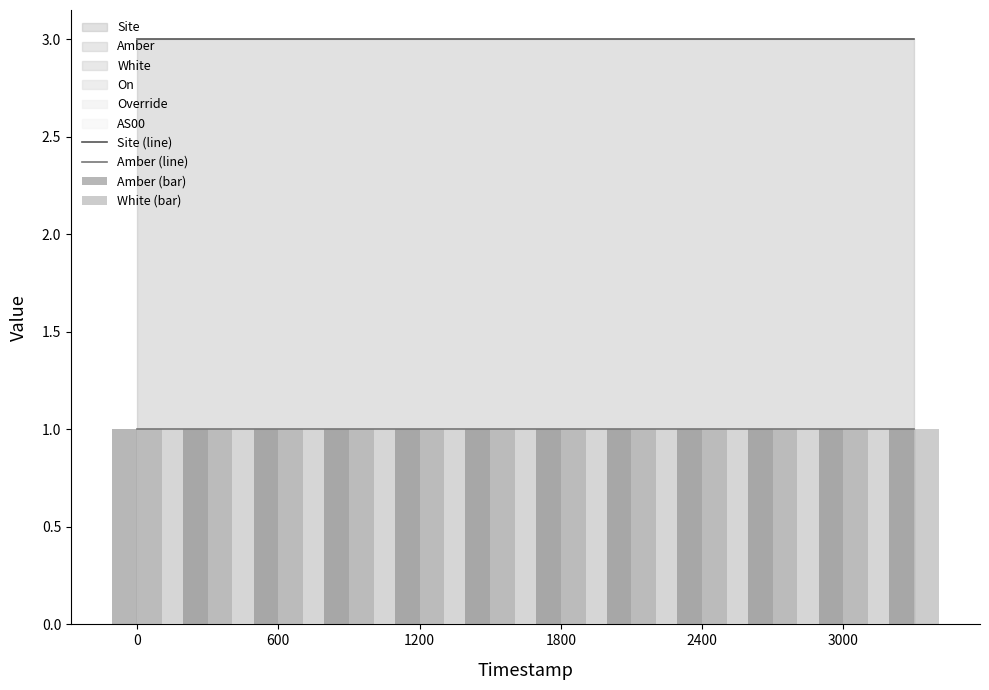

How many groups of bars are there?

12